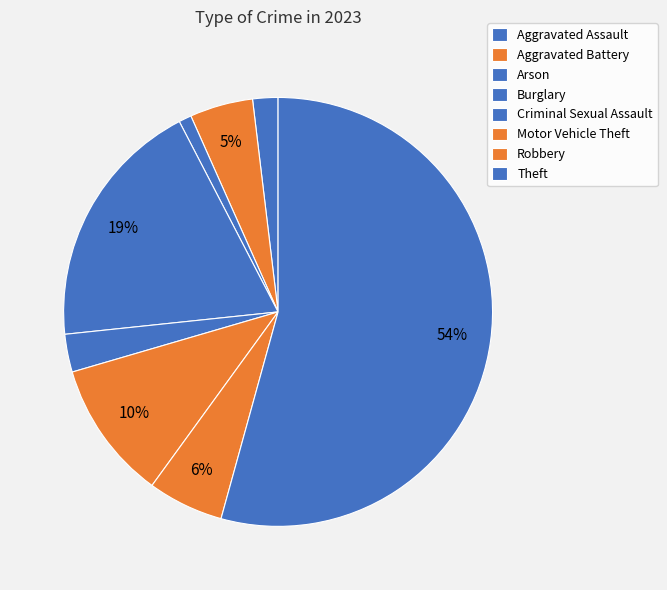

Count the number of slices in the pie.

8